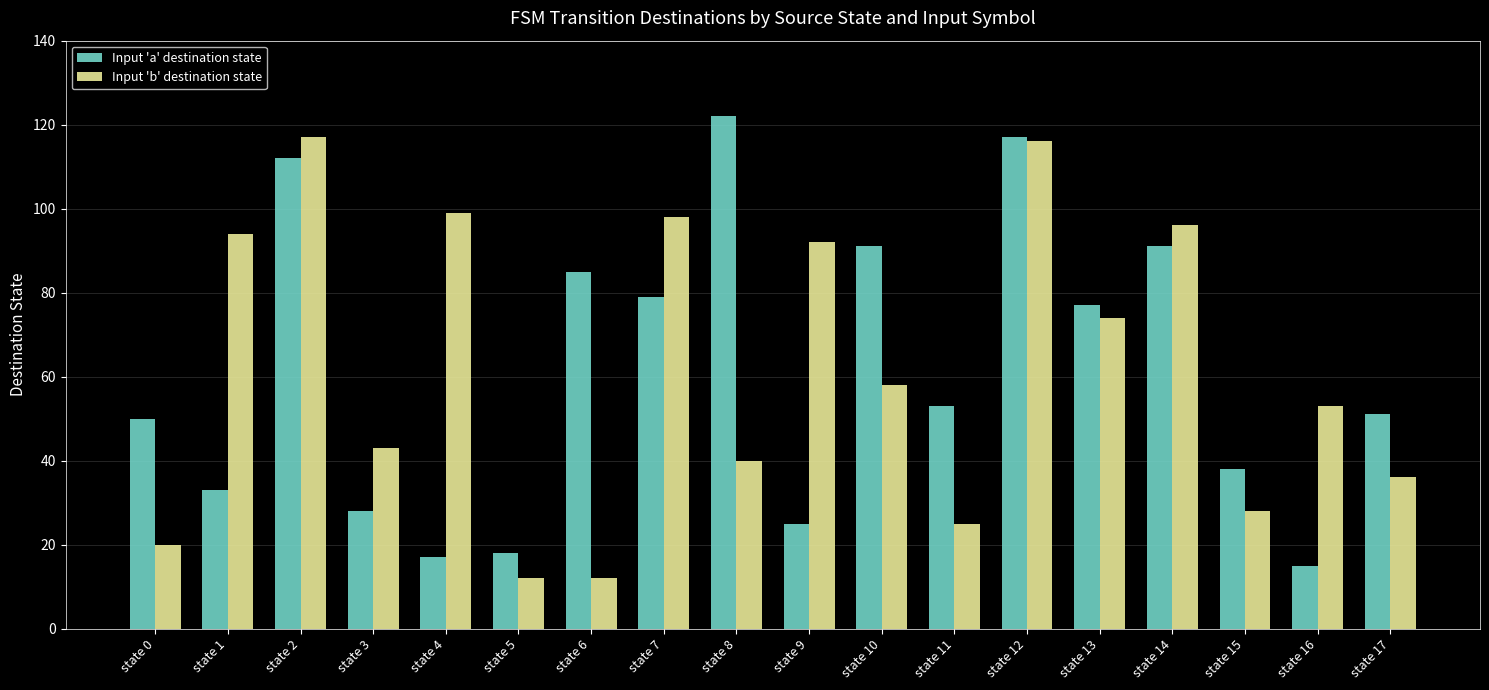

Is it true that Input 'a' destination state equals 193 at state 8?

False